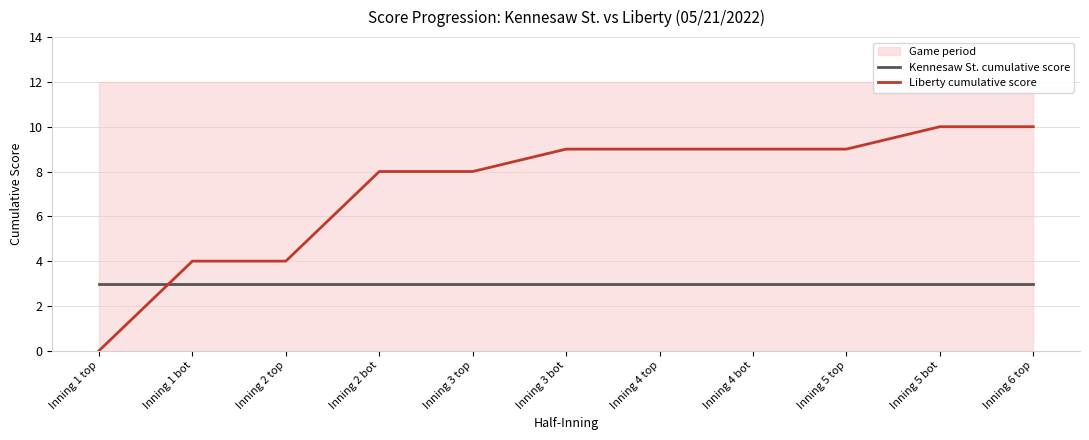

At Inning 2 bot, list the series in order from largest to smallest.

Liberty cumulative score, Kennesaw St. cumulative score